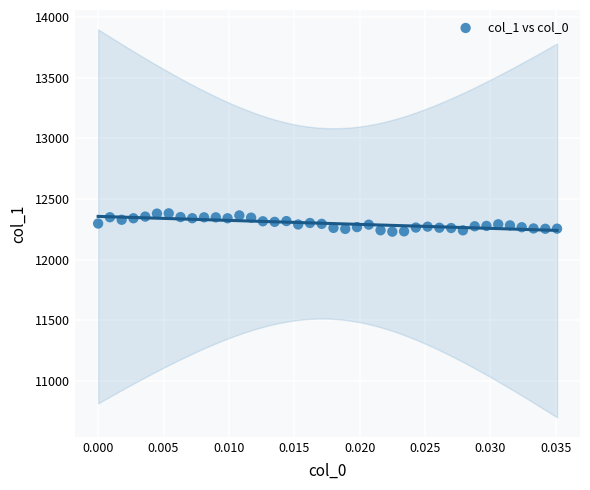

What is the range of Y values (max minus min)?

151.1